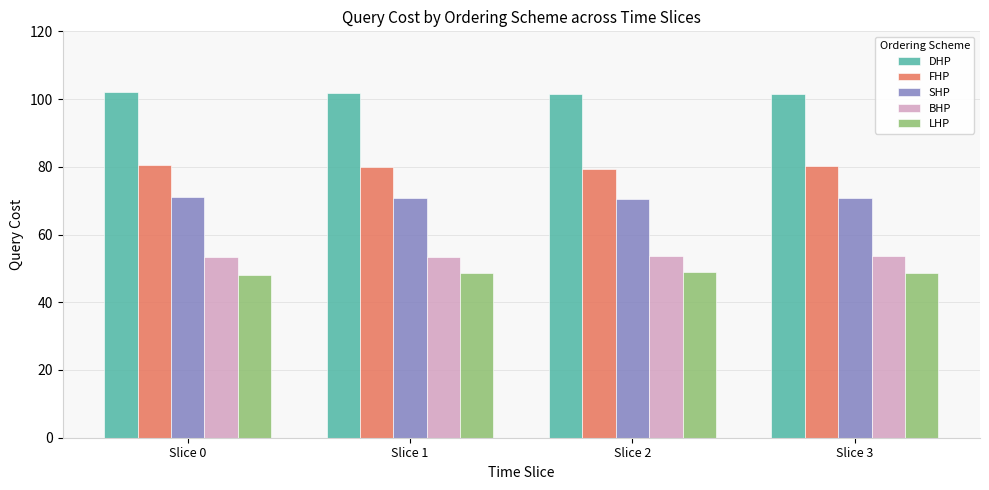

What is the sum of all SHP values?

283.3